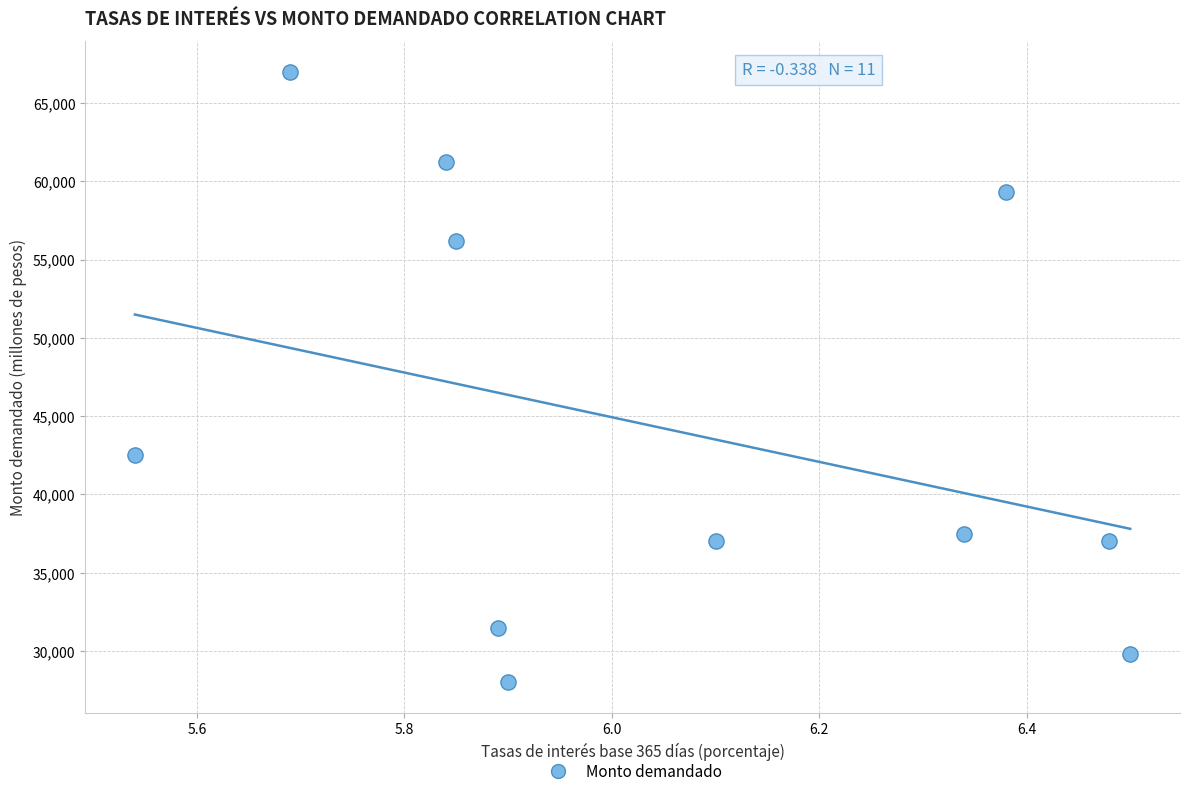

What Y value in the scatter plot is closest to 47500?

42500